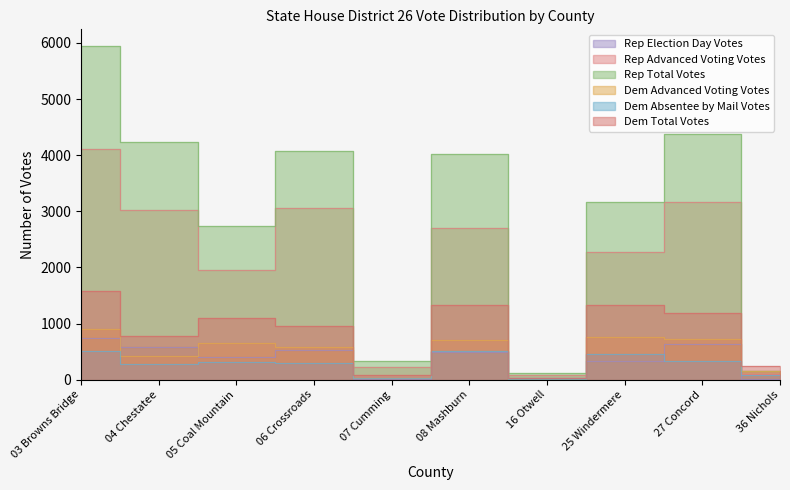

At which label does Rep Election Day Votes first exceed 494?

03 Browns Bridge